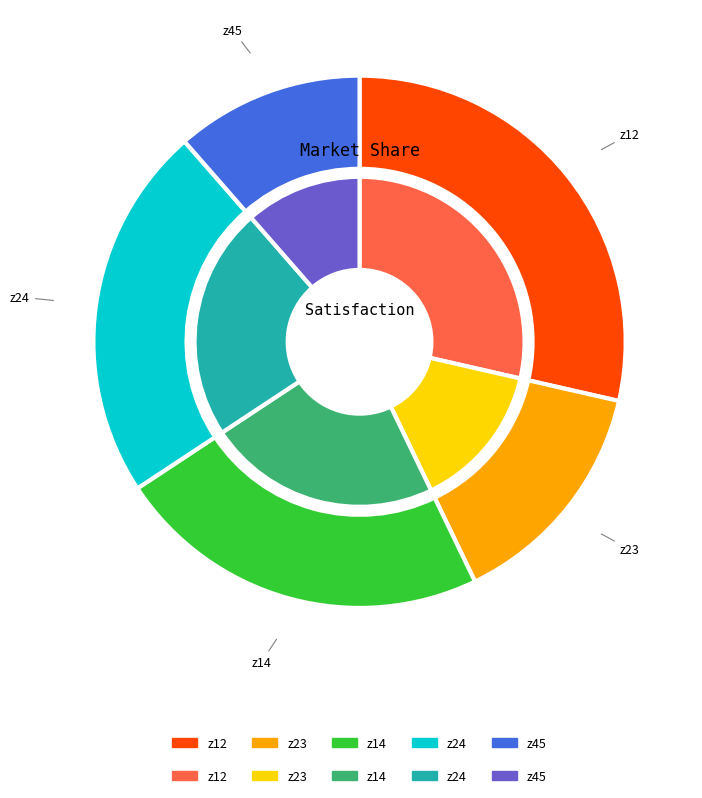

Does z45 account for over 50% of the chart?

No